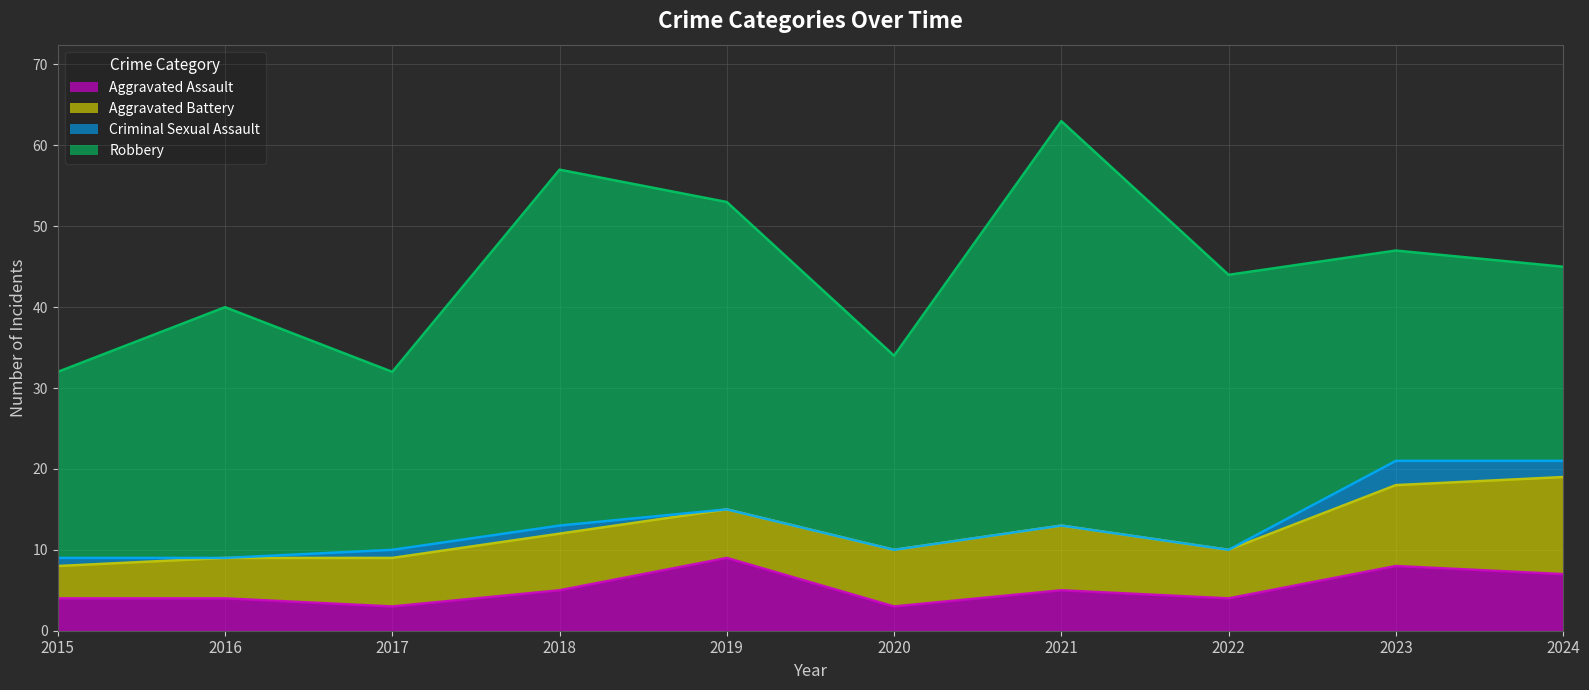

At which label does Criminal Sexual Assault first exceed 1?

2023